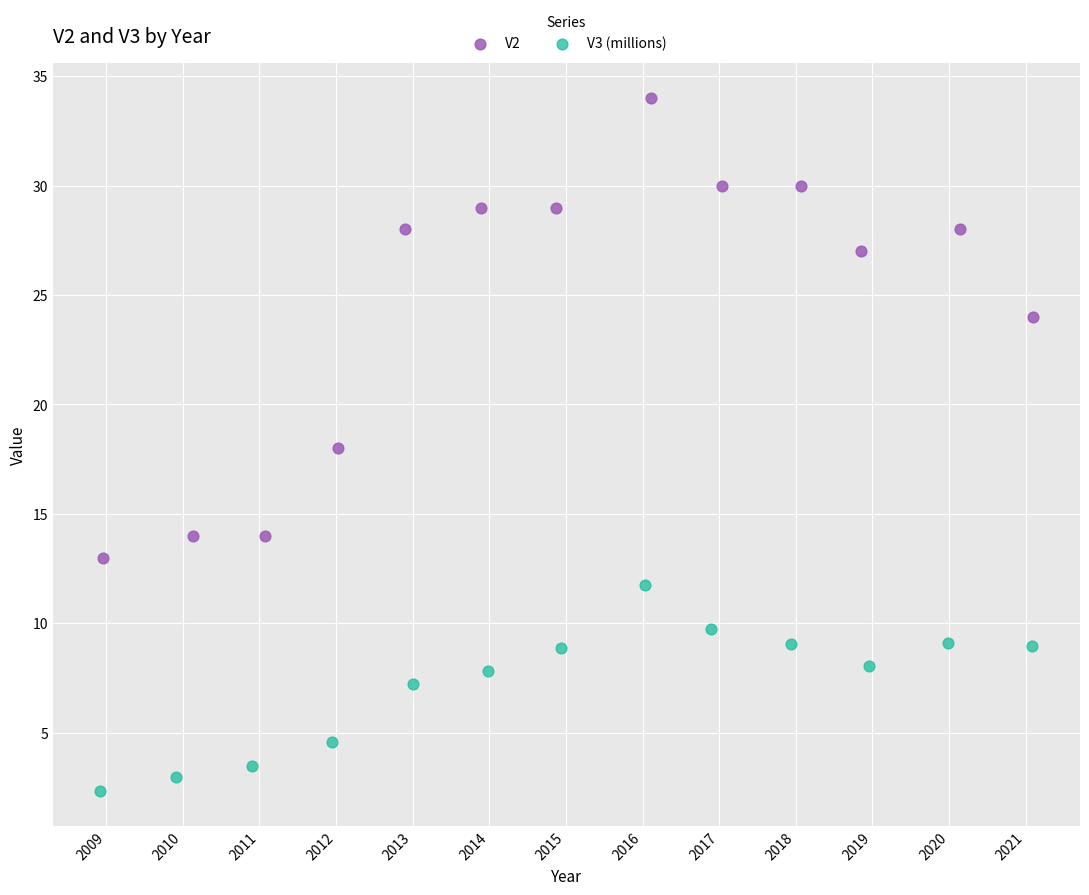

What are all the series names shown in the legend?

V2, V3 (millions)